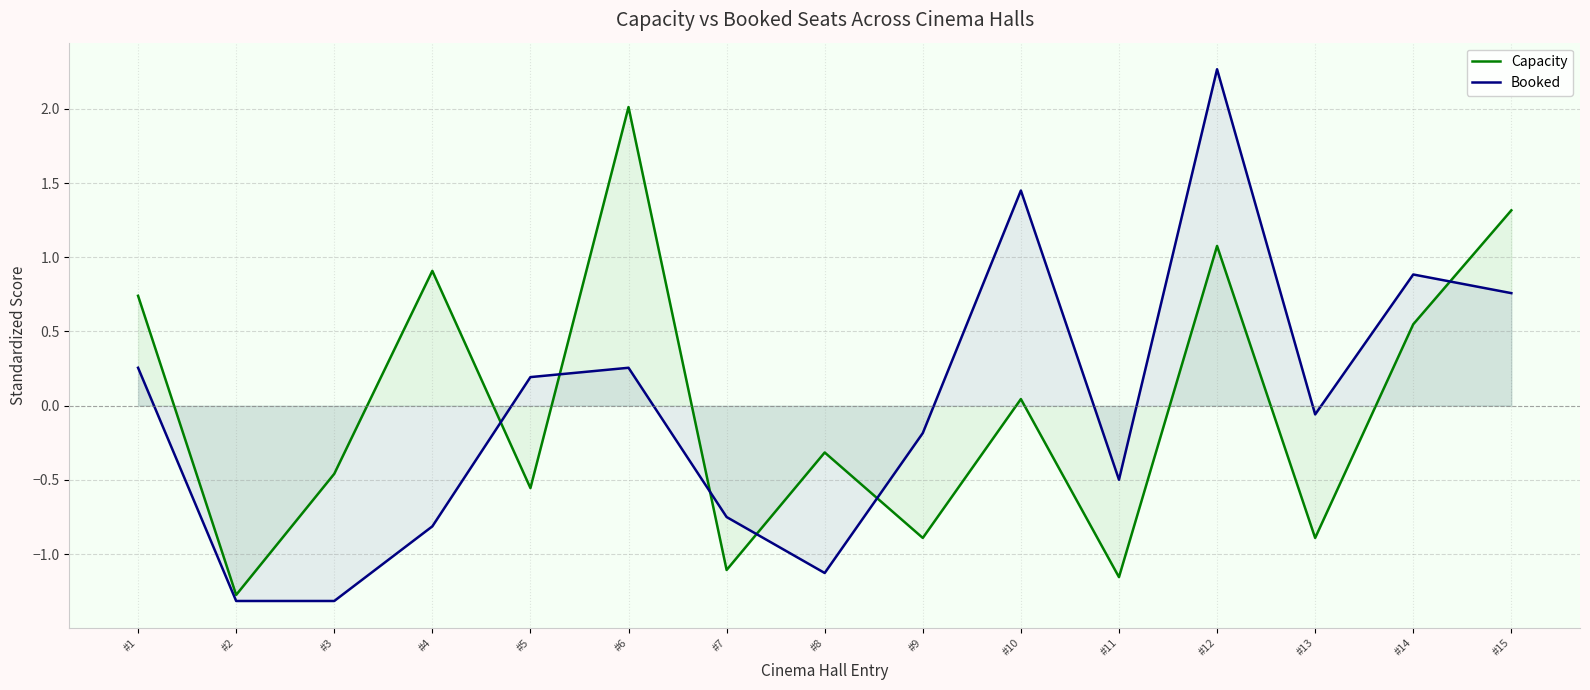

The value of Booked at #1 is 0.1. True or false?

False